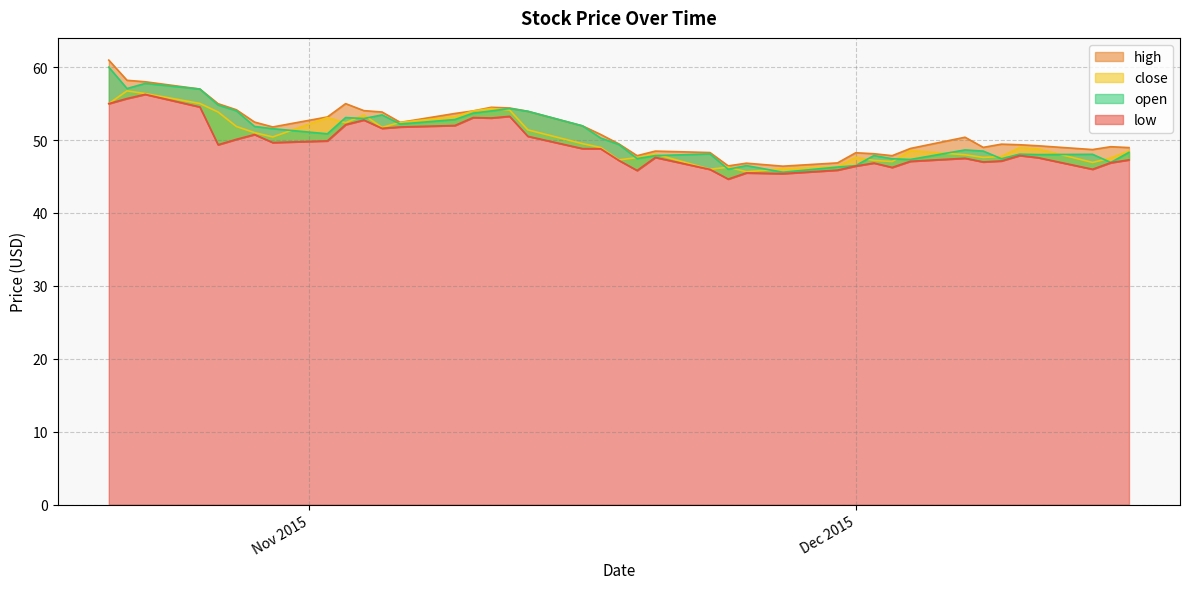

After their last crossing, which series has the higher values: open or close?

close